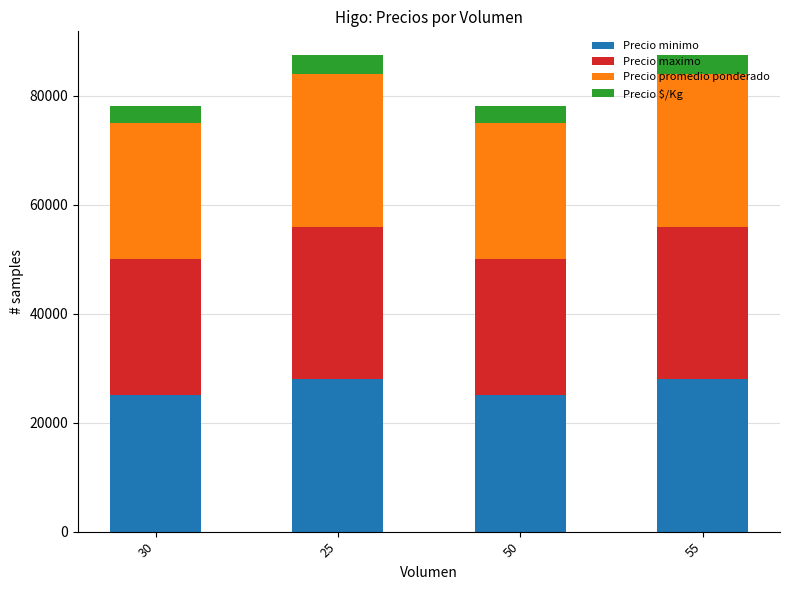

What is the highest value of the Precio minimo series?

28000